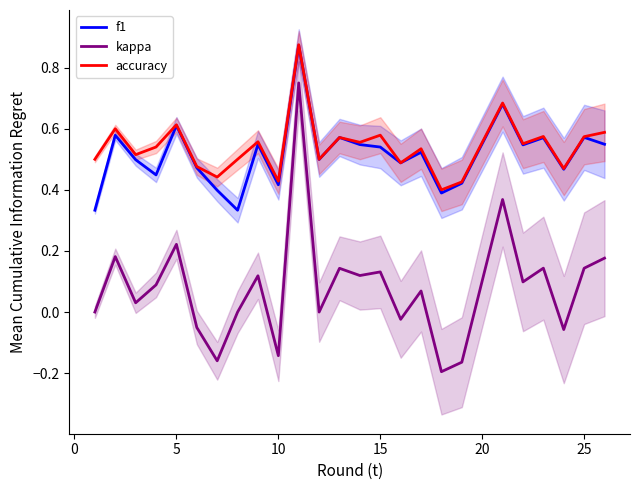

True or false: accuracy and f1 cross at least once.

False